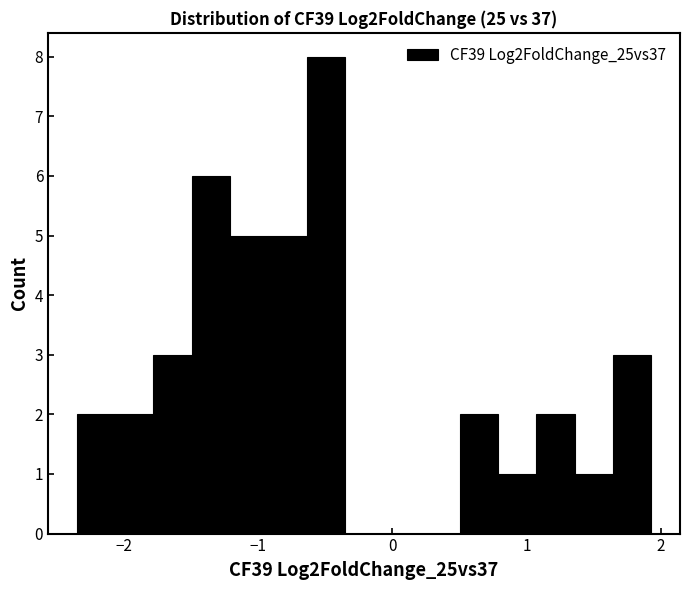

Read against the x-axis, roughly where is the centre of the tallest bar?

-0.5